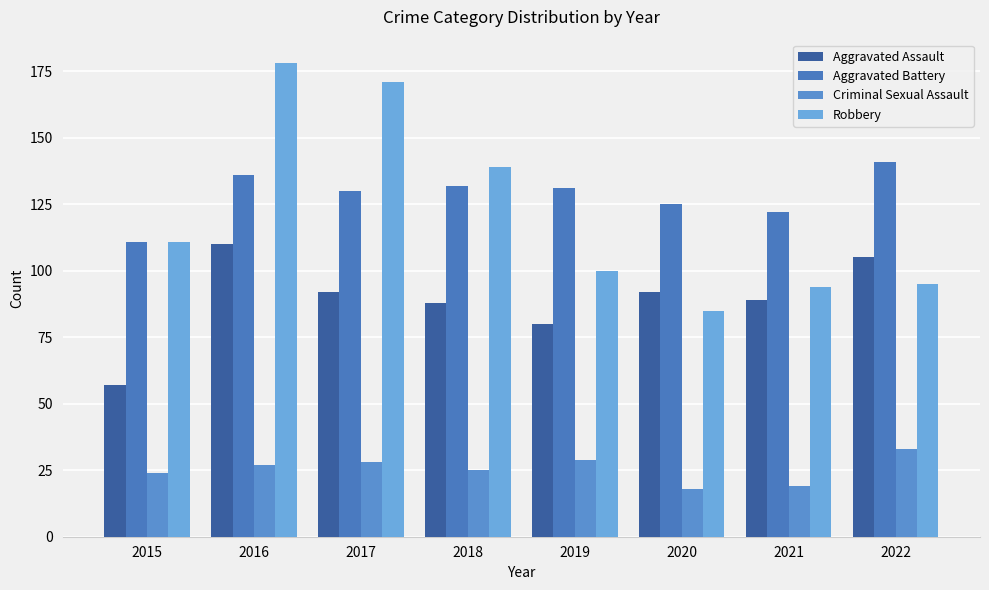

What is the difference between the second highest and minimum values in the Criminal Sexual Assault series?

11